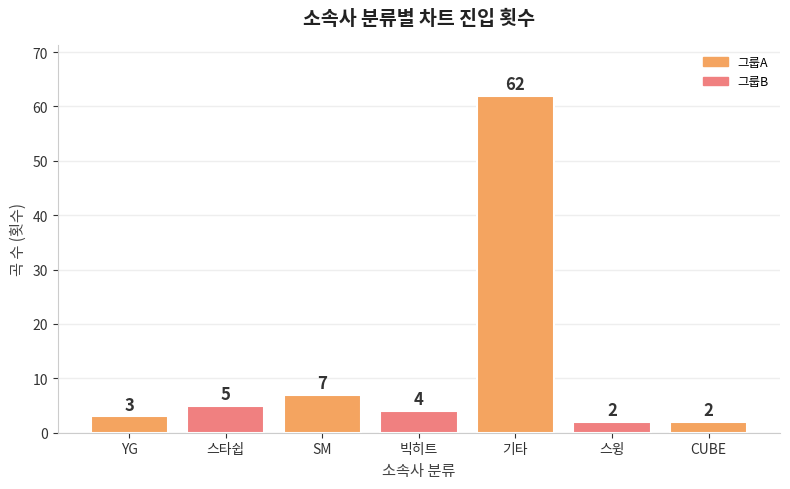

Which category has the highest value across all series?

기타